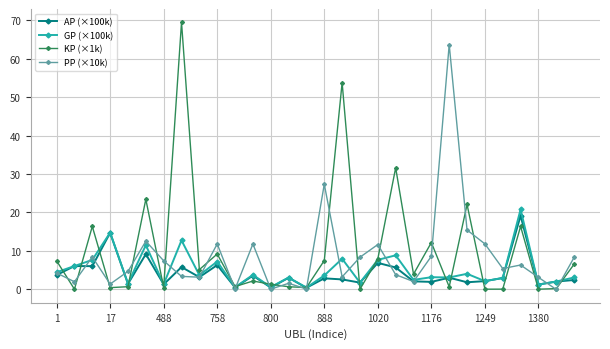

Which series has the largest range (max minus min)?

KP (×1k)